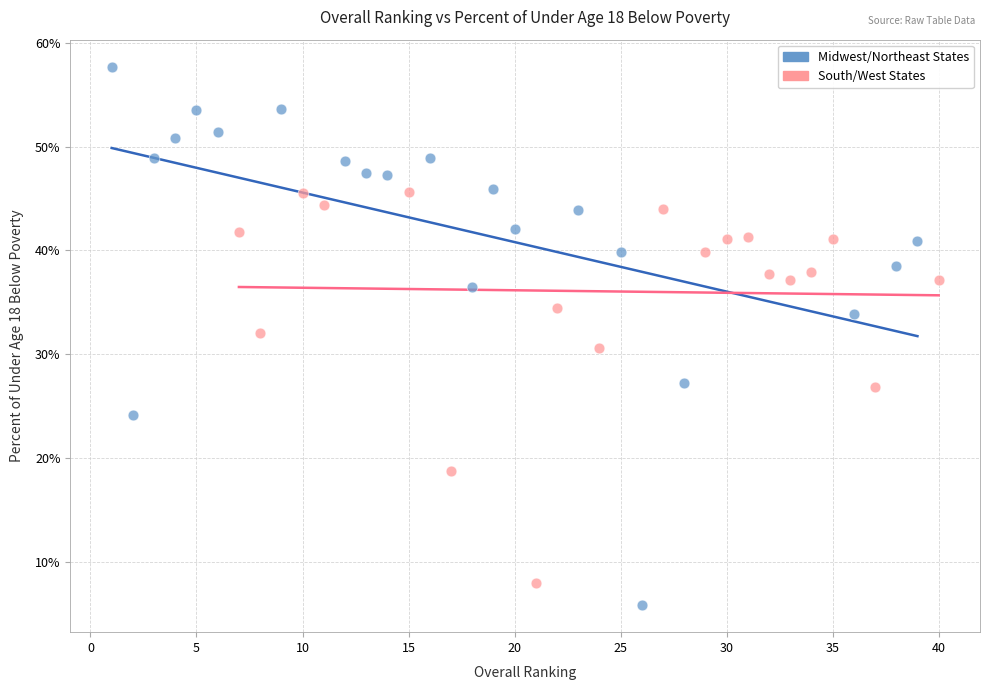

Which series reaches the maximum Y coordinate?

Midwest/Northeast States